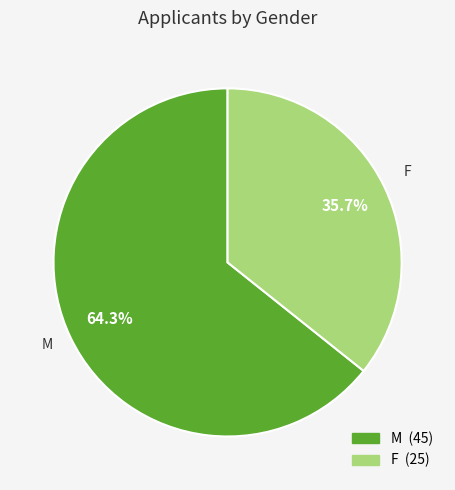

How many segments does this pie chart have?

2